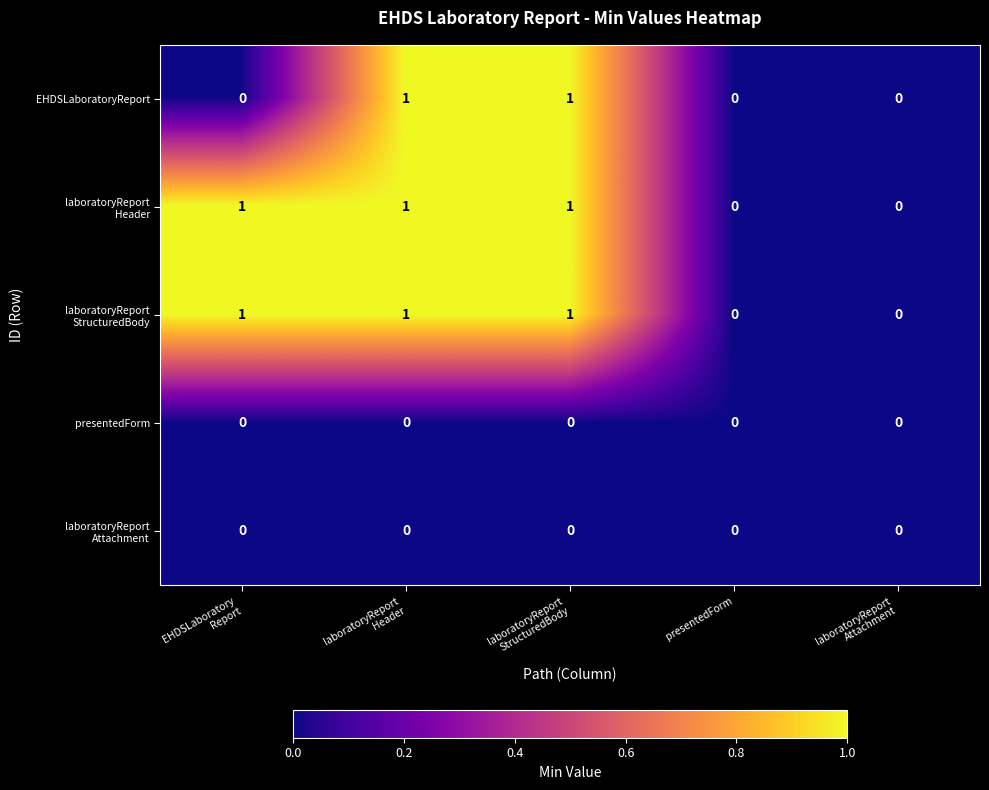

How many categories are shown in the chart?

5